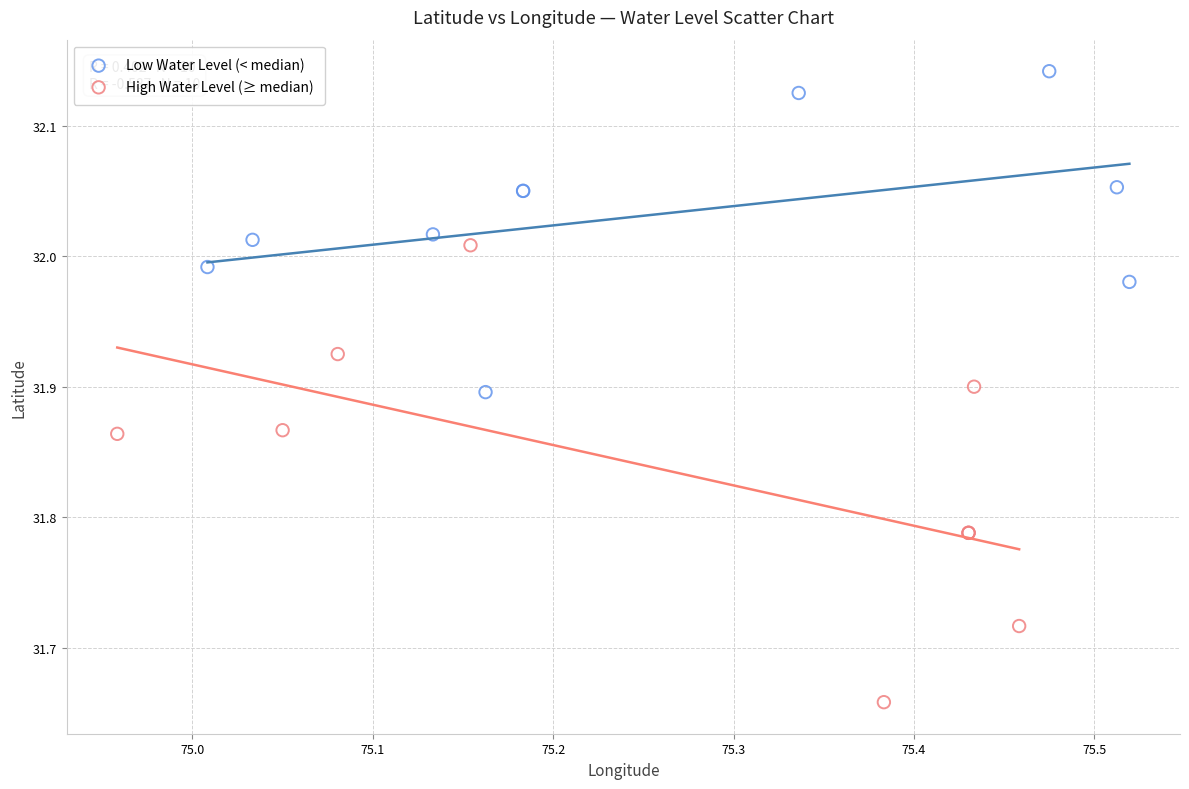

Which series reaches the maximum Y coordinate?

Low Water Level (< median)